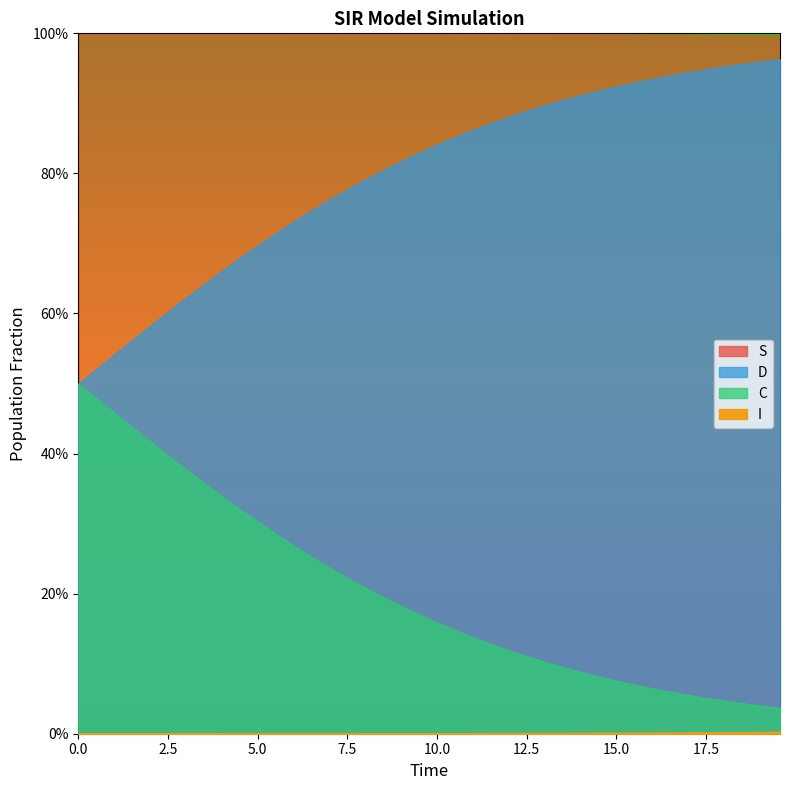

True or false: S and C intersect in this chart.

False